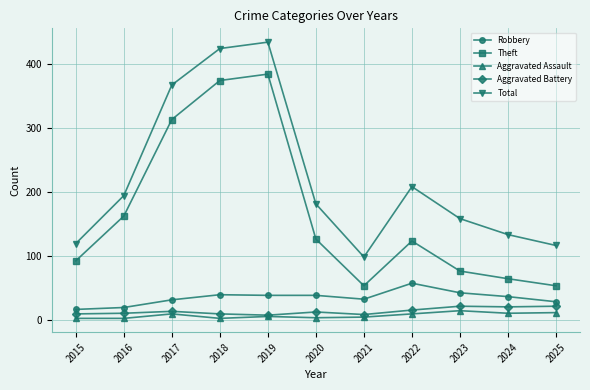

Does the chart have visible grid lines?

Yes